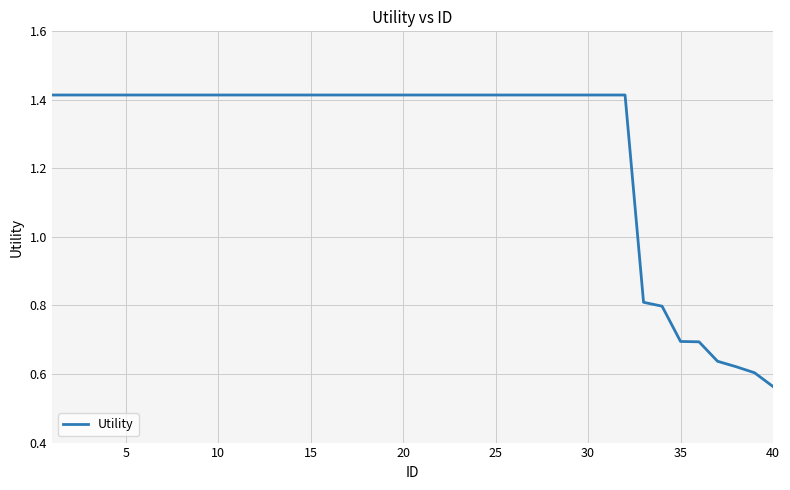

Is this an area chart (filled region under the line)?

No